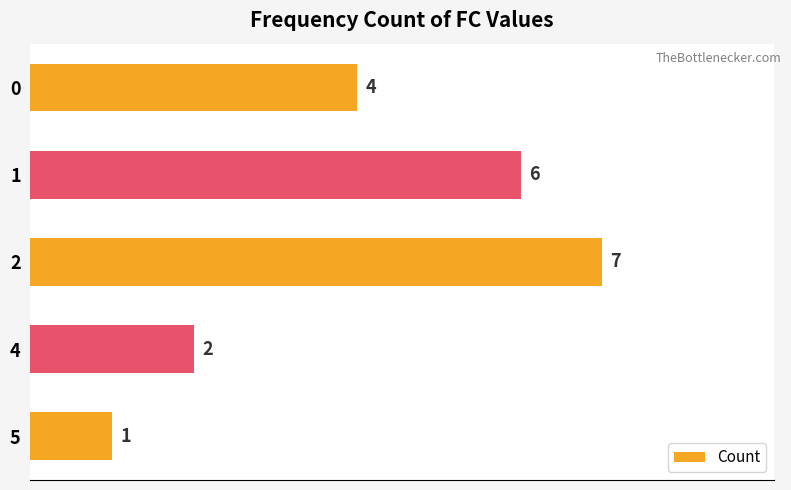

Is it true that the value at 0 is 4?

True